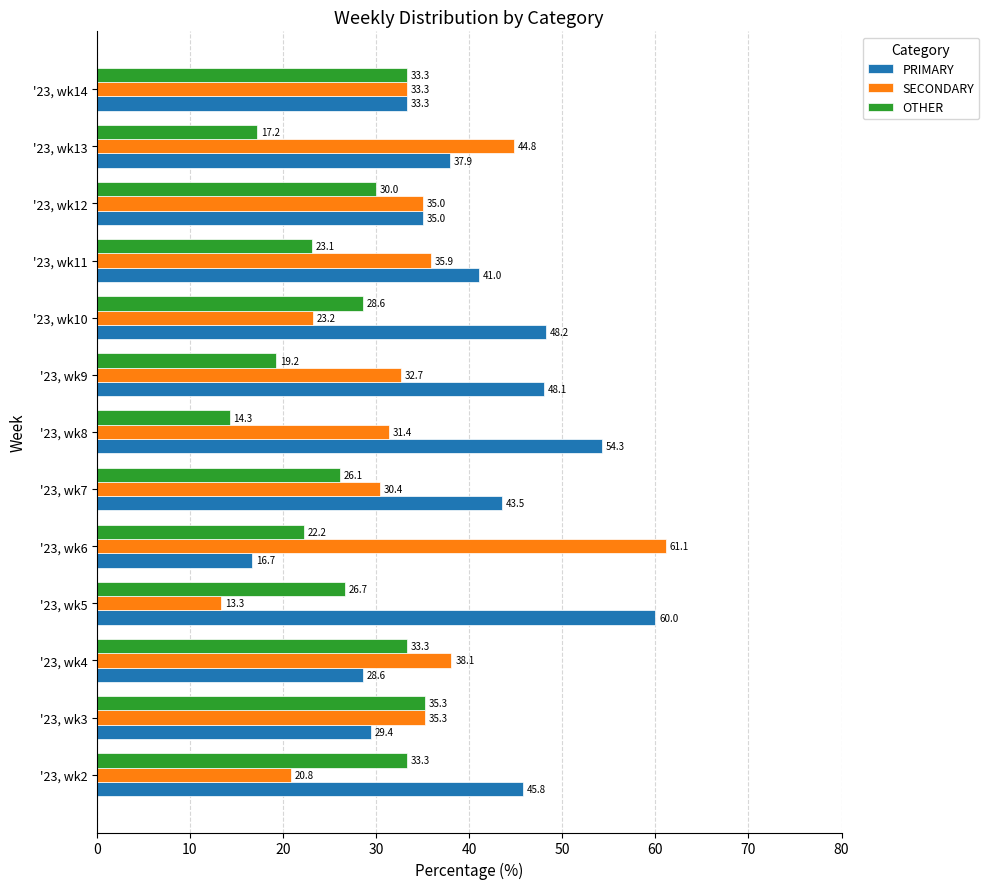

Which series has the largest range (max minus min)?

SECONDARY